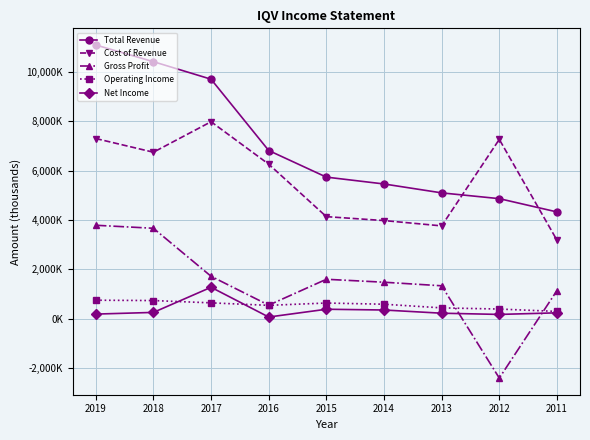

How many intersections are there between Operating Income and Gross Profit?

2